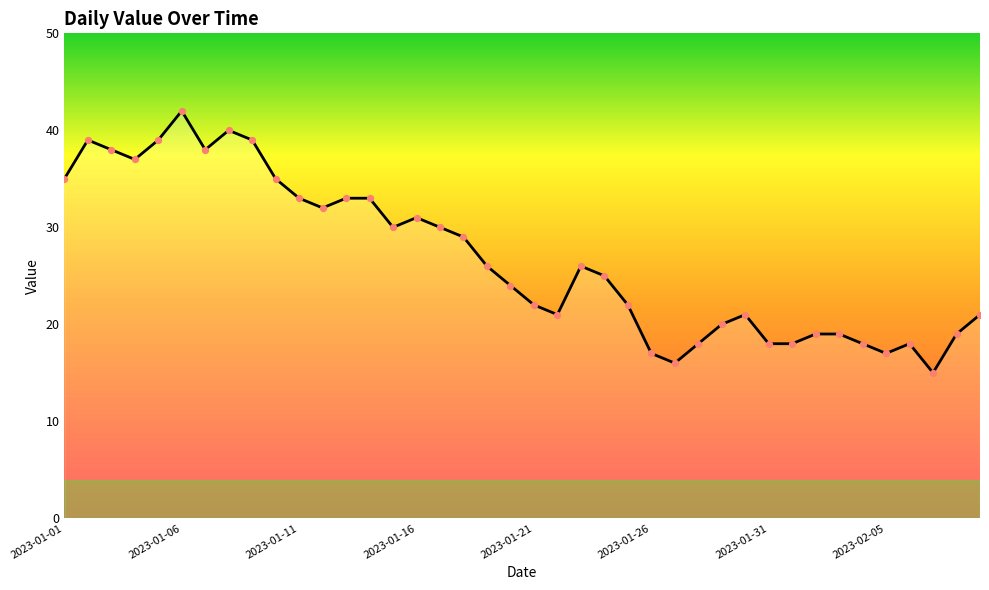

What is the difference between the maximum and minimum values?

27